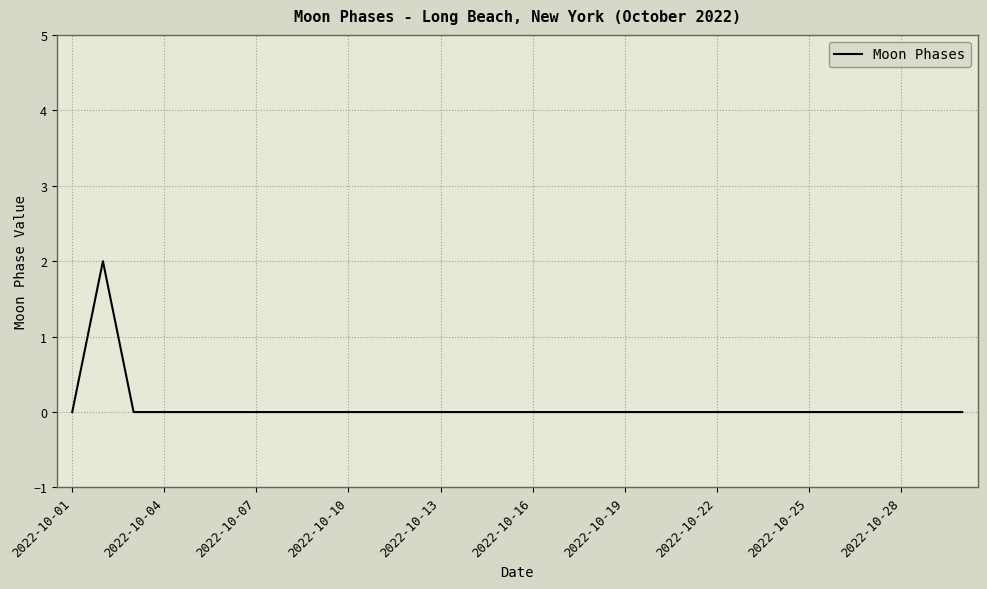

How many lines are shown in the chart?

1